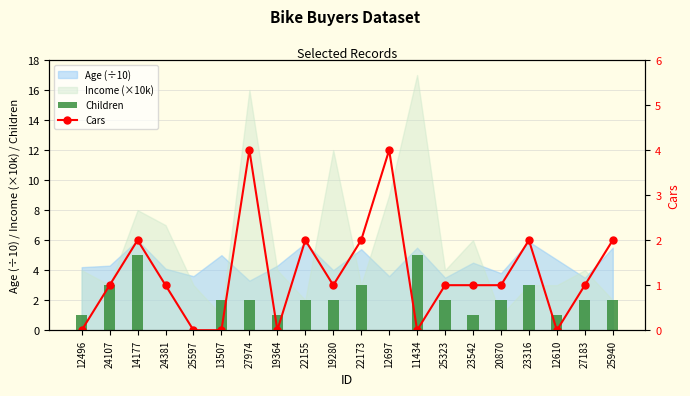

Between 24107 and 25597, which is larger?

24107